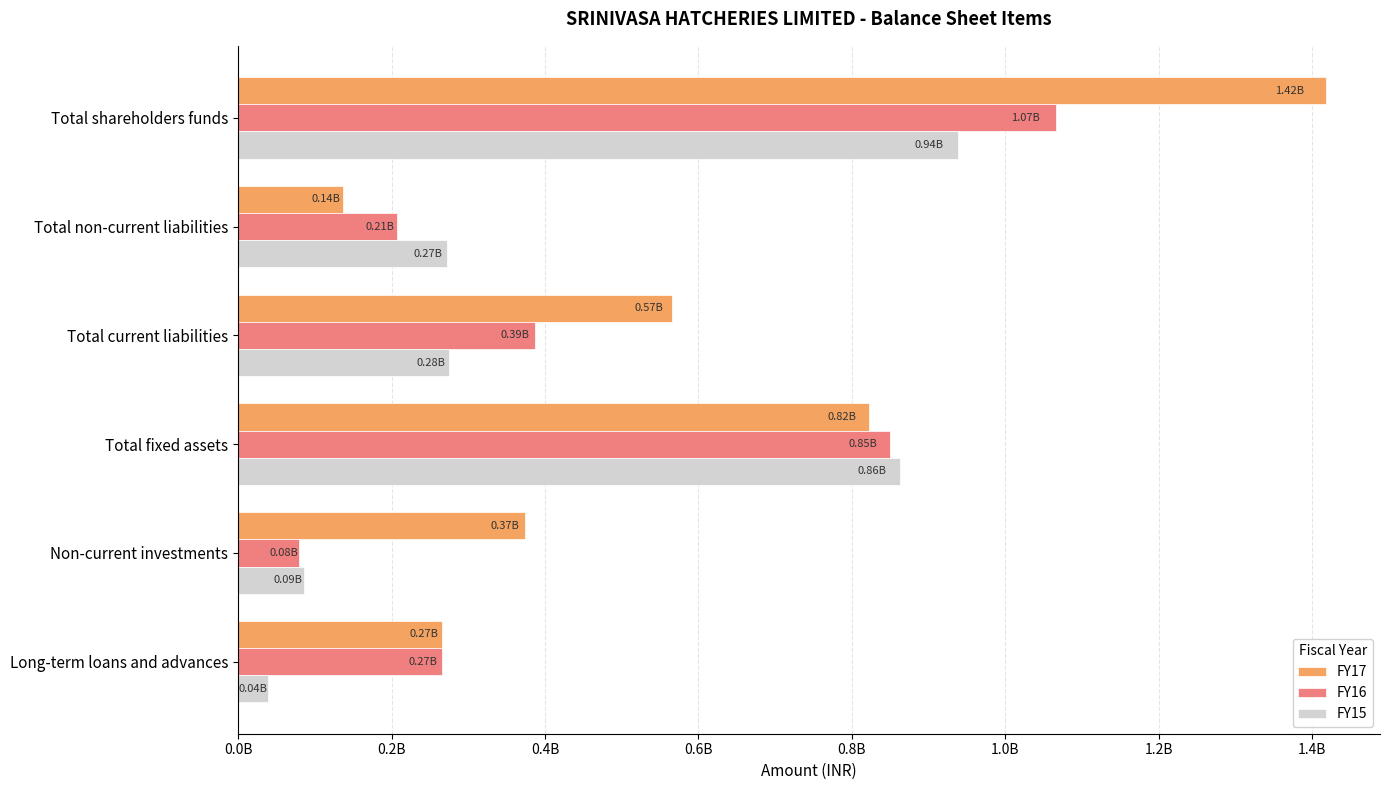

What are all the series names shown in the legend?

FY17, FY16, FY15